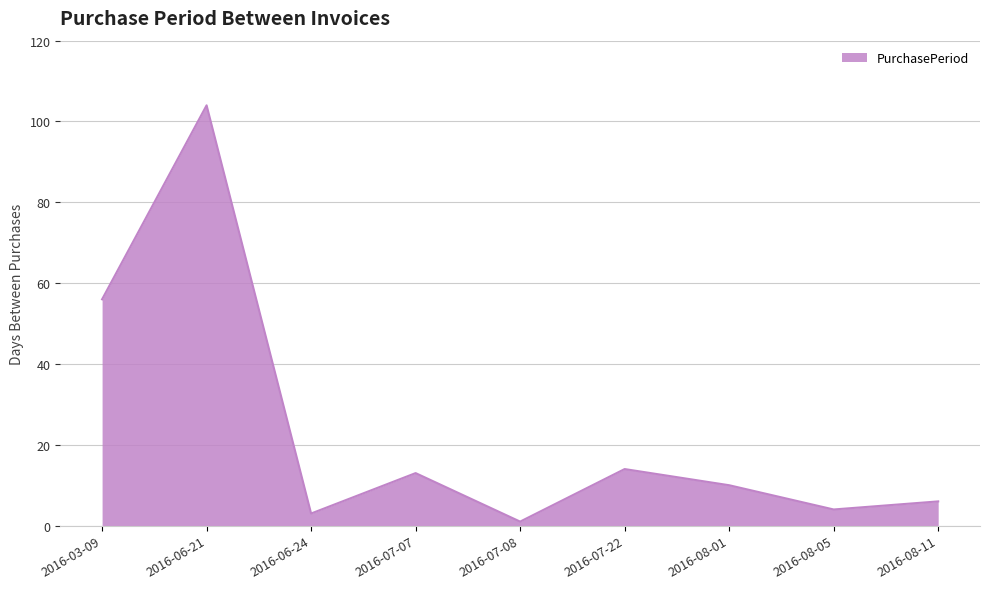

At which category does the data reach its first local peak?

2016-06-21